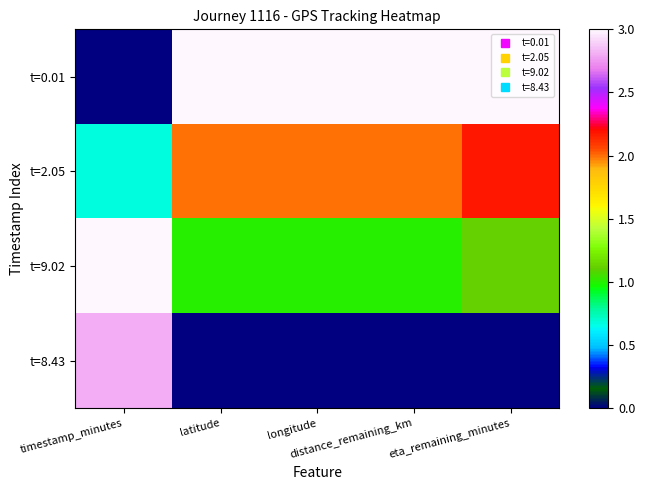

Reading right to left, extract all data points from this chart.

t=0.01: eta_remaining_minutes=3.0	distance_remaining_km=3.0	longitude=3.0	latitude=3.0	timestamp_minutes=0.0
t=2.05: eta_remaining_minutes=2.2	distance_remaining_km=2.0	longitude=2.0	latitude=2.0	timestamp_minutes=0.7
t=9.02: eta_remaining_minutes=1.1	distance_remaining_km=1.0	longitude=1.0	latitude=1.0	timestamp_minutes=3.0
t=8.43: eta_remaining_minutes=0.0	distance_remaining_km=0.0	longitude=0.0	latitude=0.0	timestamp_minutes=2.8